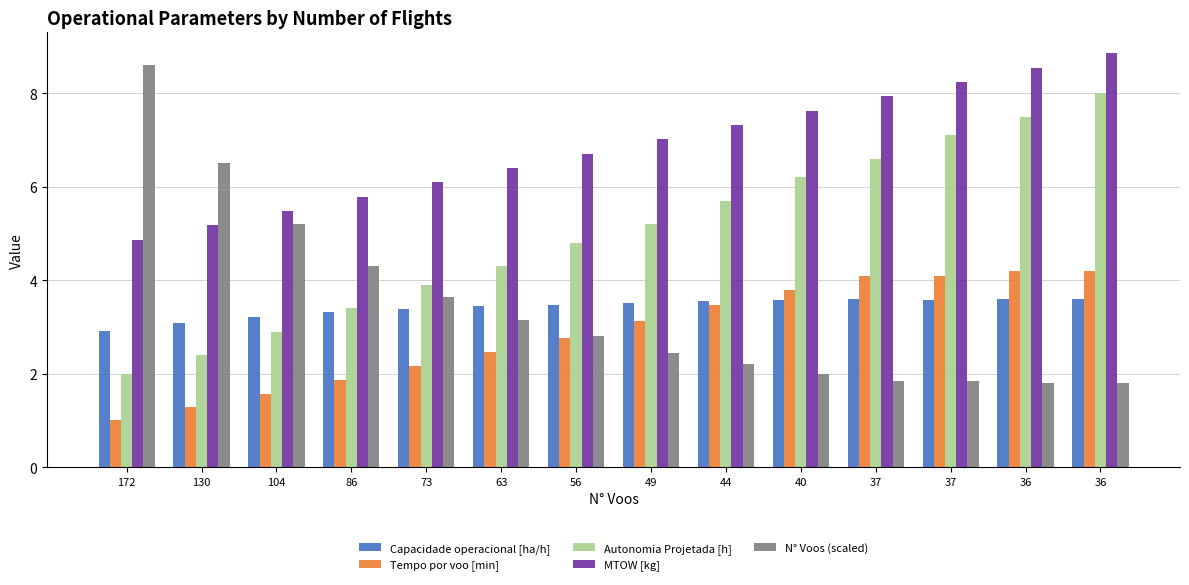

How many series are shown in this chart?

5